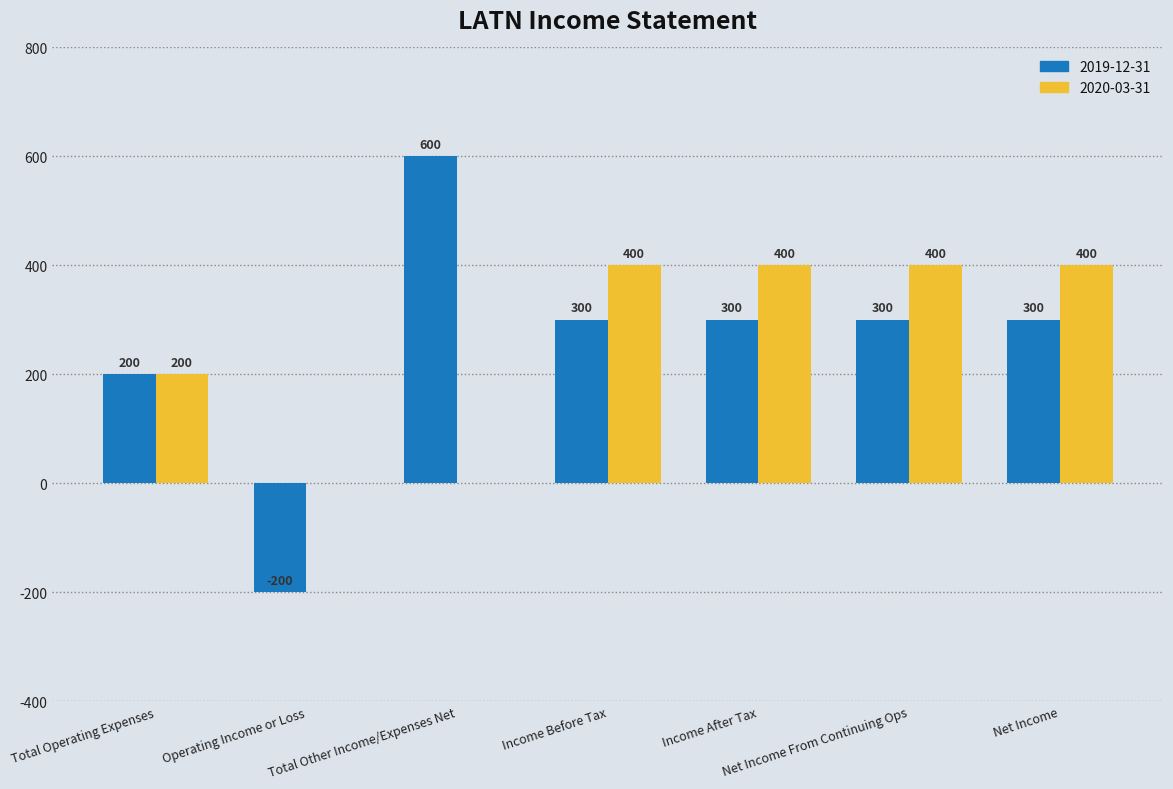

Does the chart contain stacked bars?

No